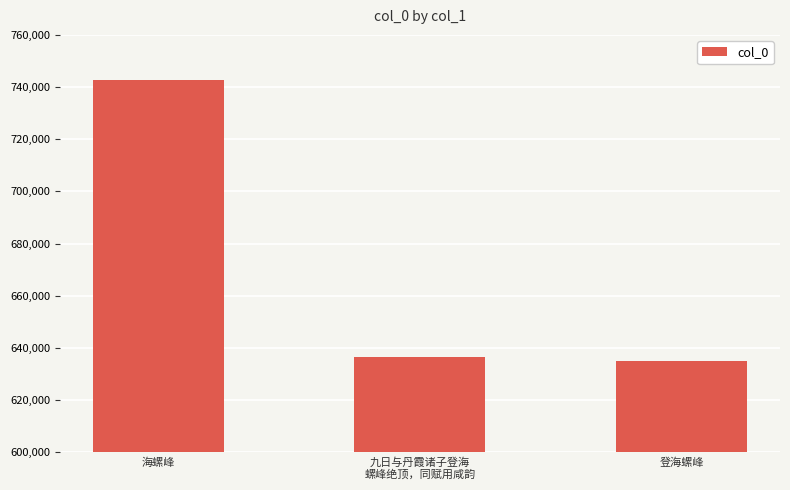

What is the smallest value displayed?

635133